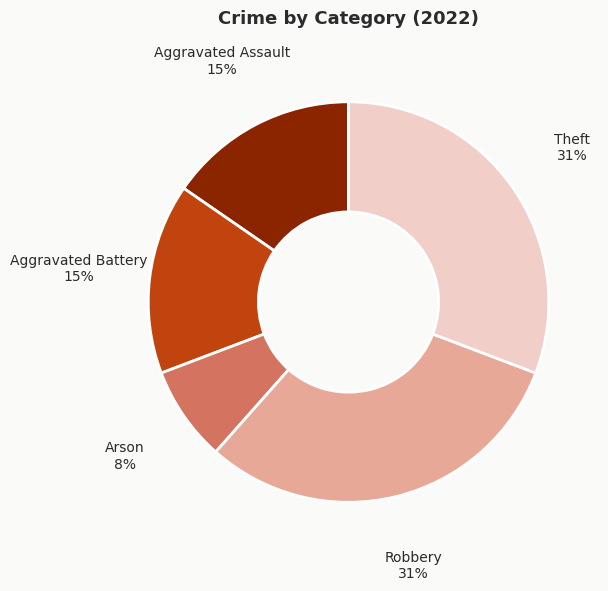

Is there any slice that represents more than half of the pie?

No